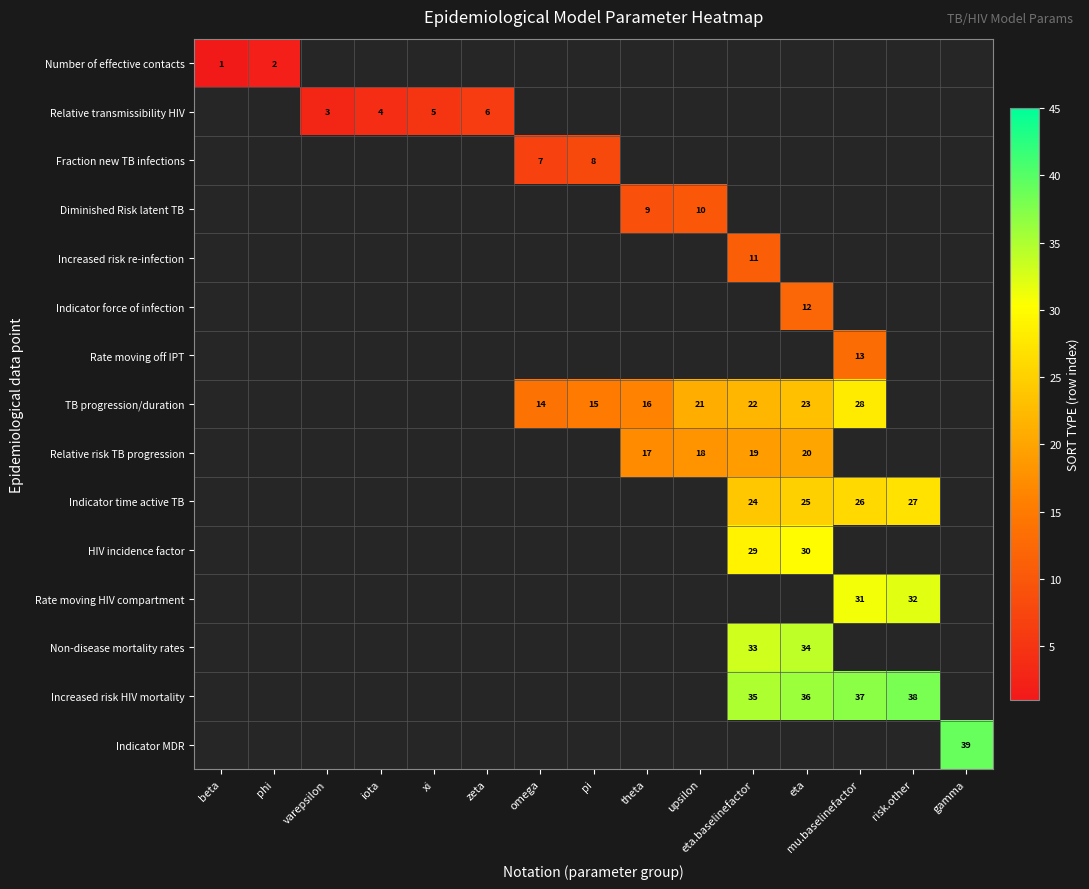

True or false: Indicator time active TB has a value of 36 at mu.baselinefactor.

False